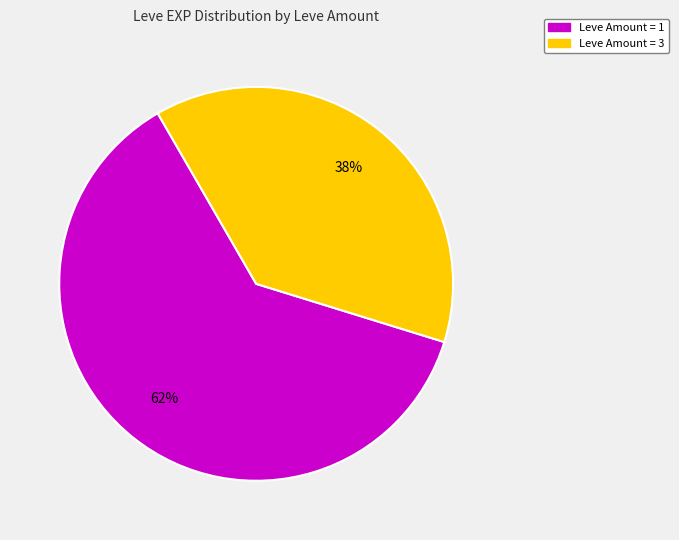

Is there a majority slice in this chart?

Yes